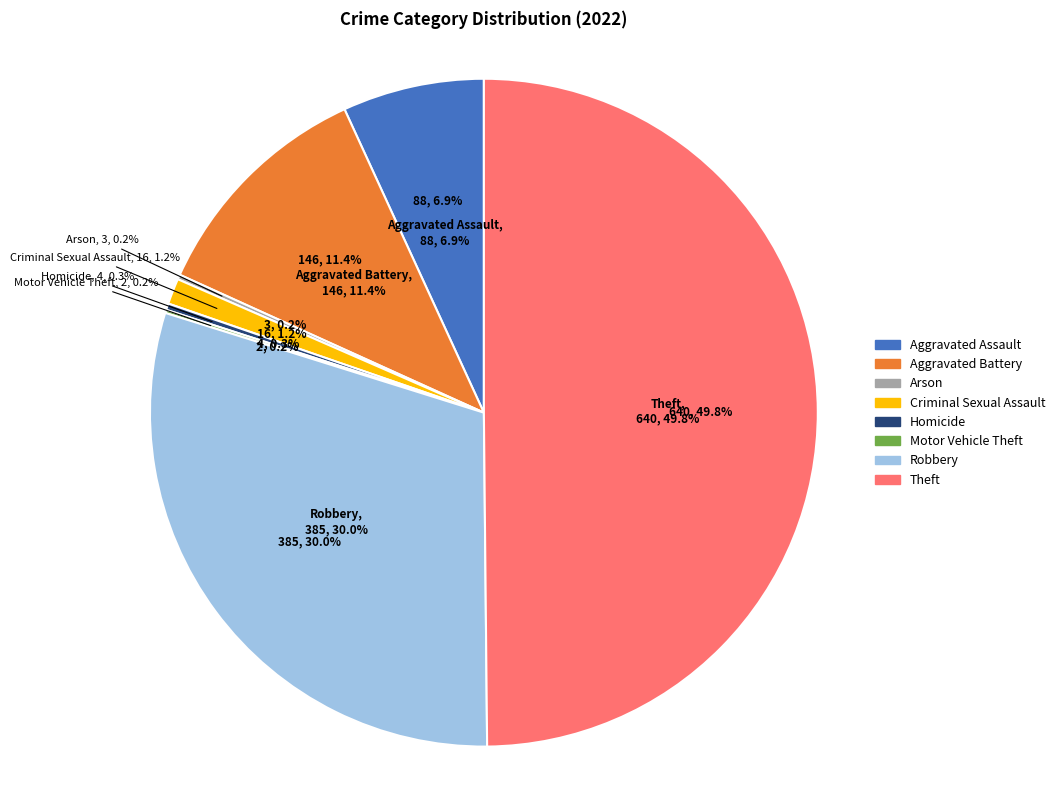

Which category has the smallest portion of the pie?

Motor Vehicle Theft